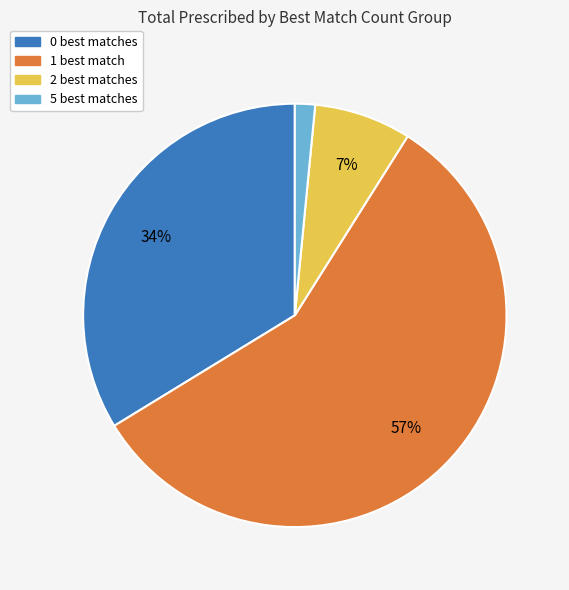

To the nearest percent, what is the average slice percentage?

25%